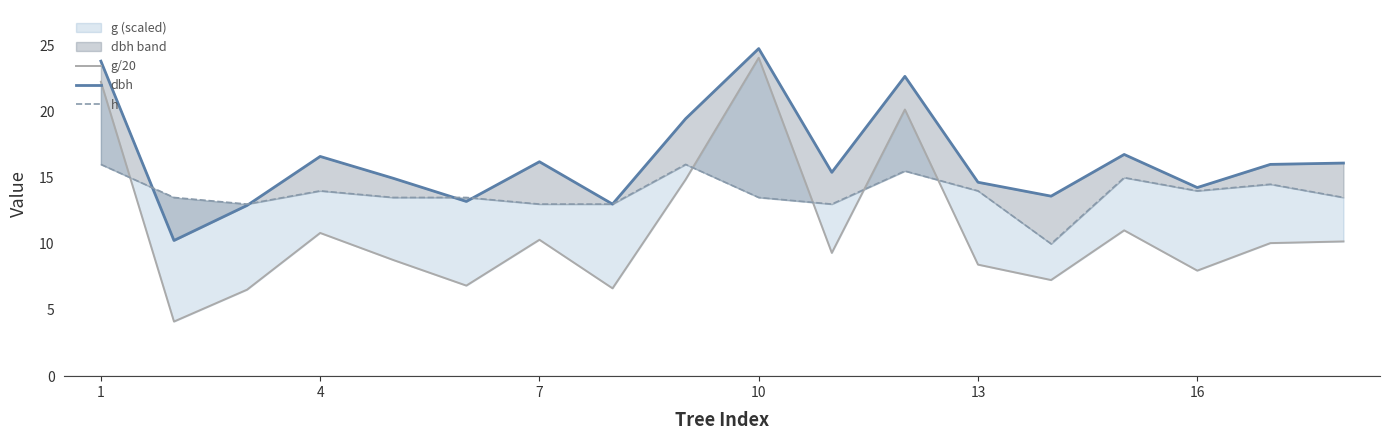

Is it true that h equals 14.5 at 16?

True